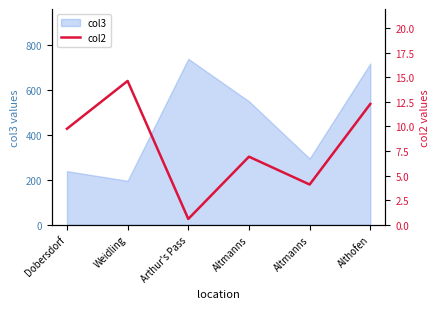

Reading right to left, what are all the values shown in this chart?

Althofen=12.3	Altmanns=4.1	Altmanns=6.9	Arthur's Pass=0.6	Weidling=14.6	Dobersdorf=9.8